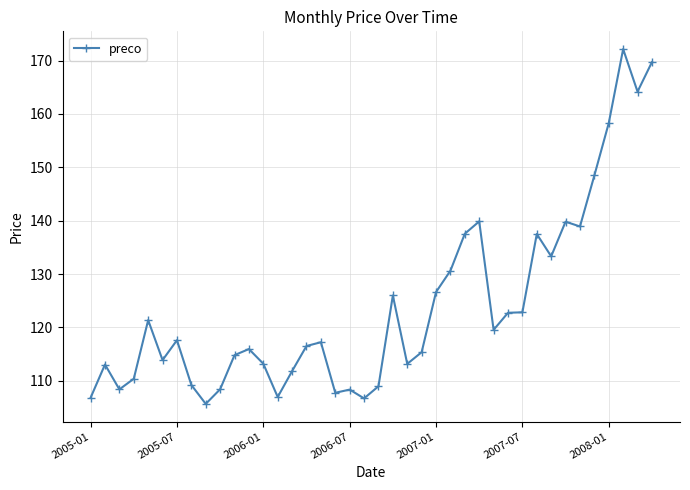

What is the smallest value displayed?

105.7